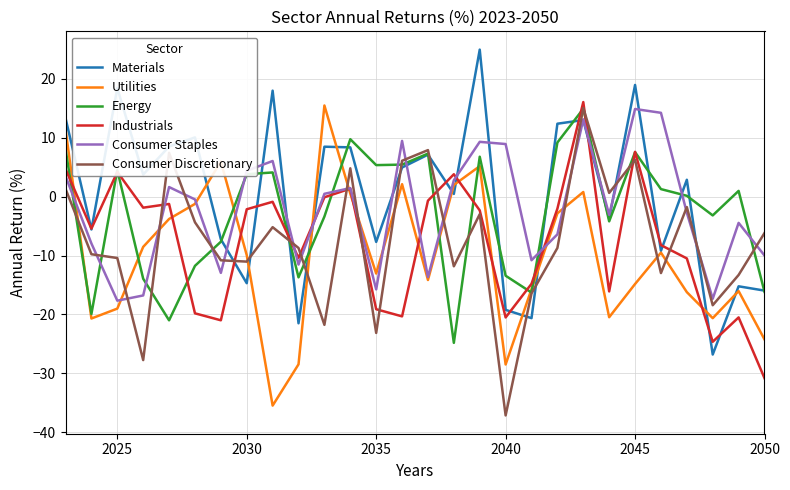

Is this an area chart (filled region under the line)?

No